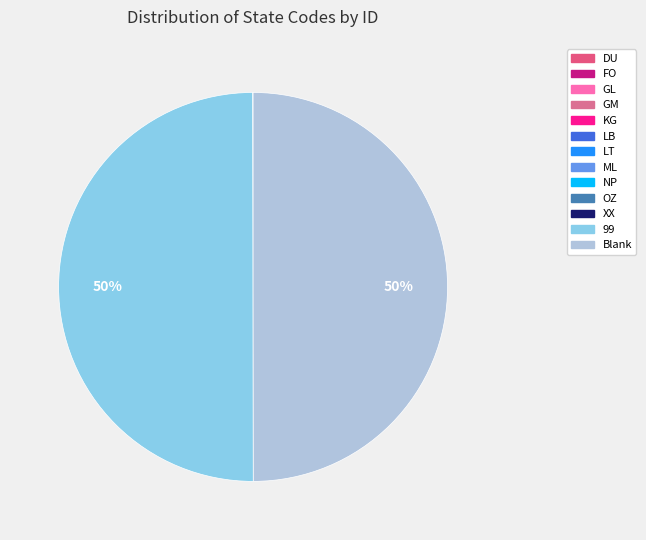

Between KG and NP, which is larger?

NP